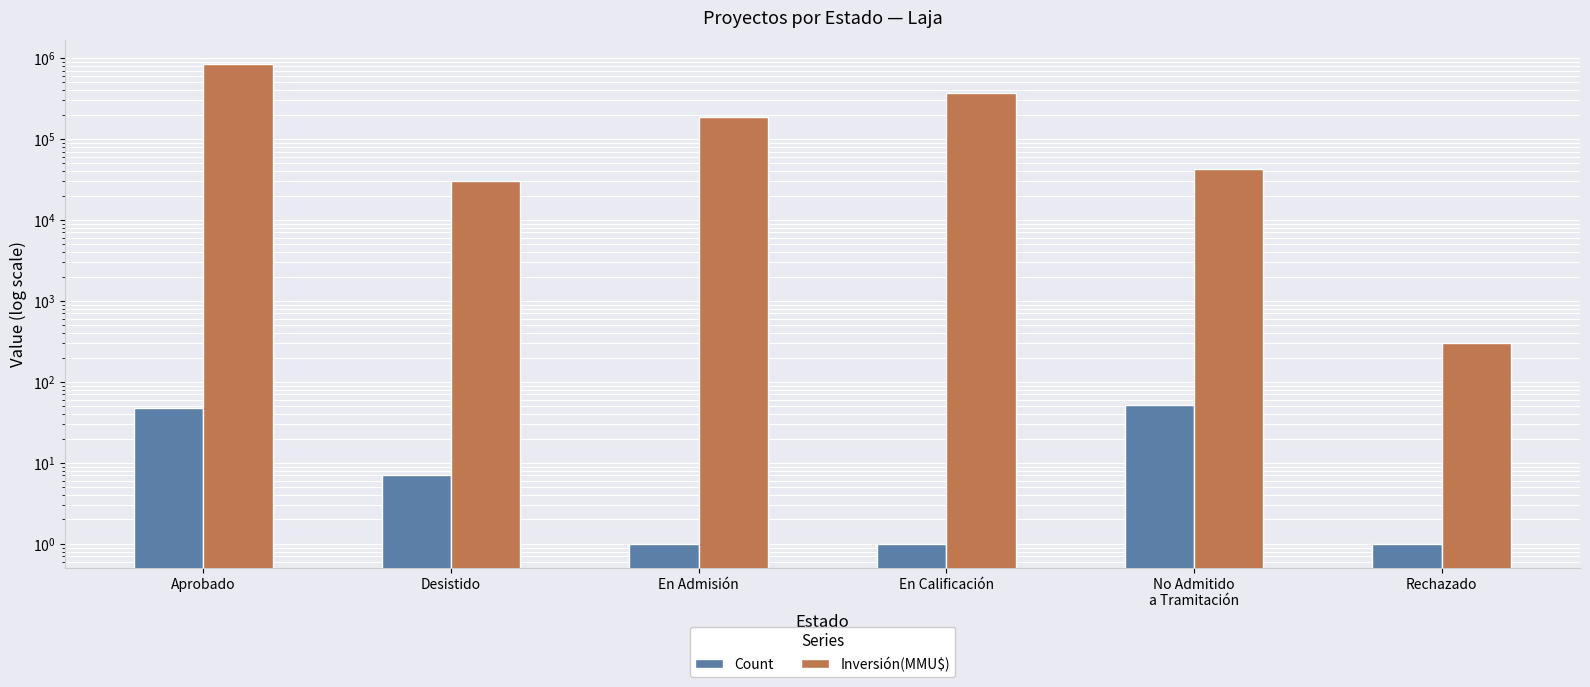

Between No Admitido
a Tramitación and En Admisión, which is larger?

No Admitido
a Tramitación